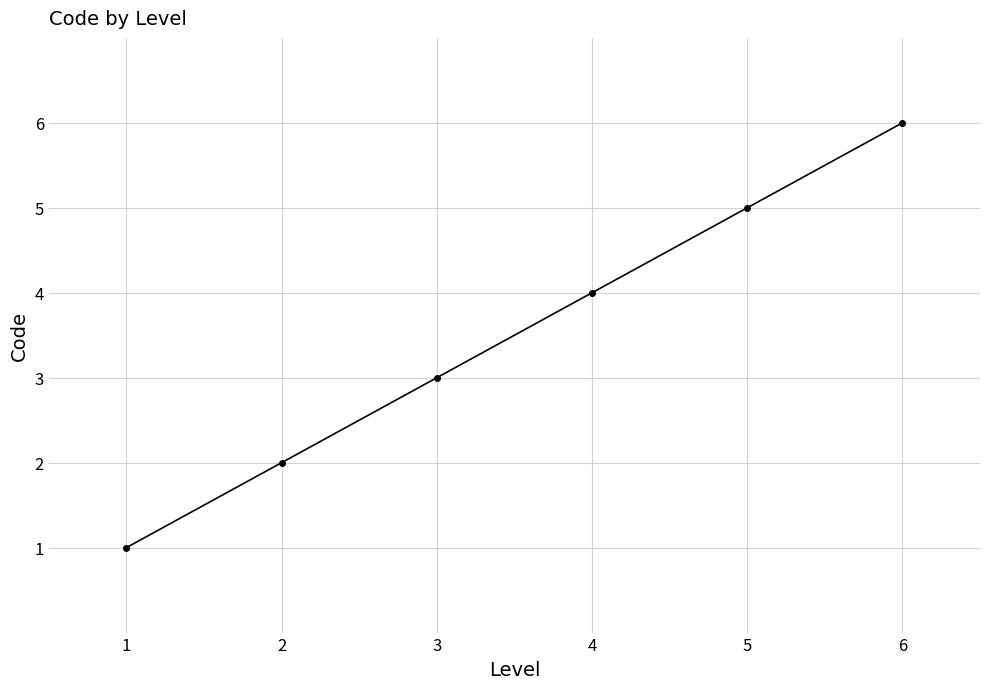

Reading left to right, what are all the values shown in this chart?

1	2	3	4	5	6